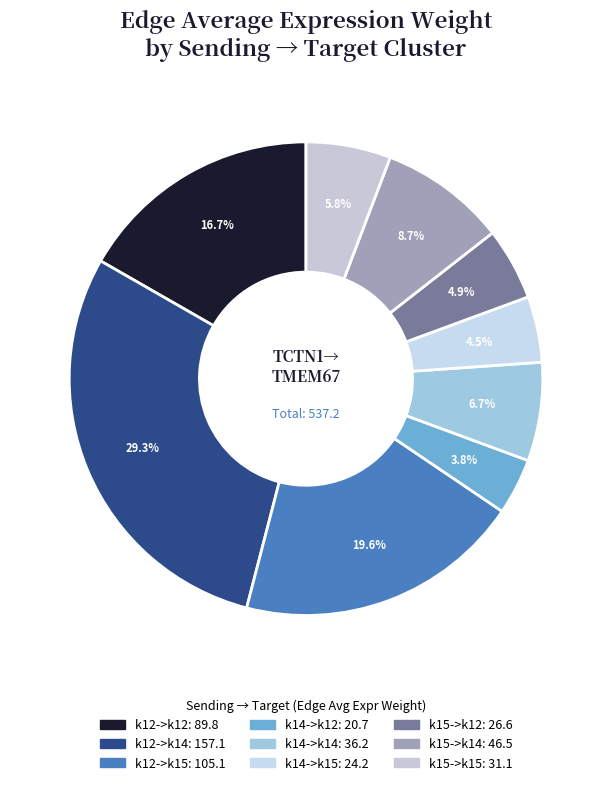

Which has a higher value, k14->k14 or k14->k12?

k14->k14